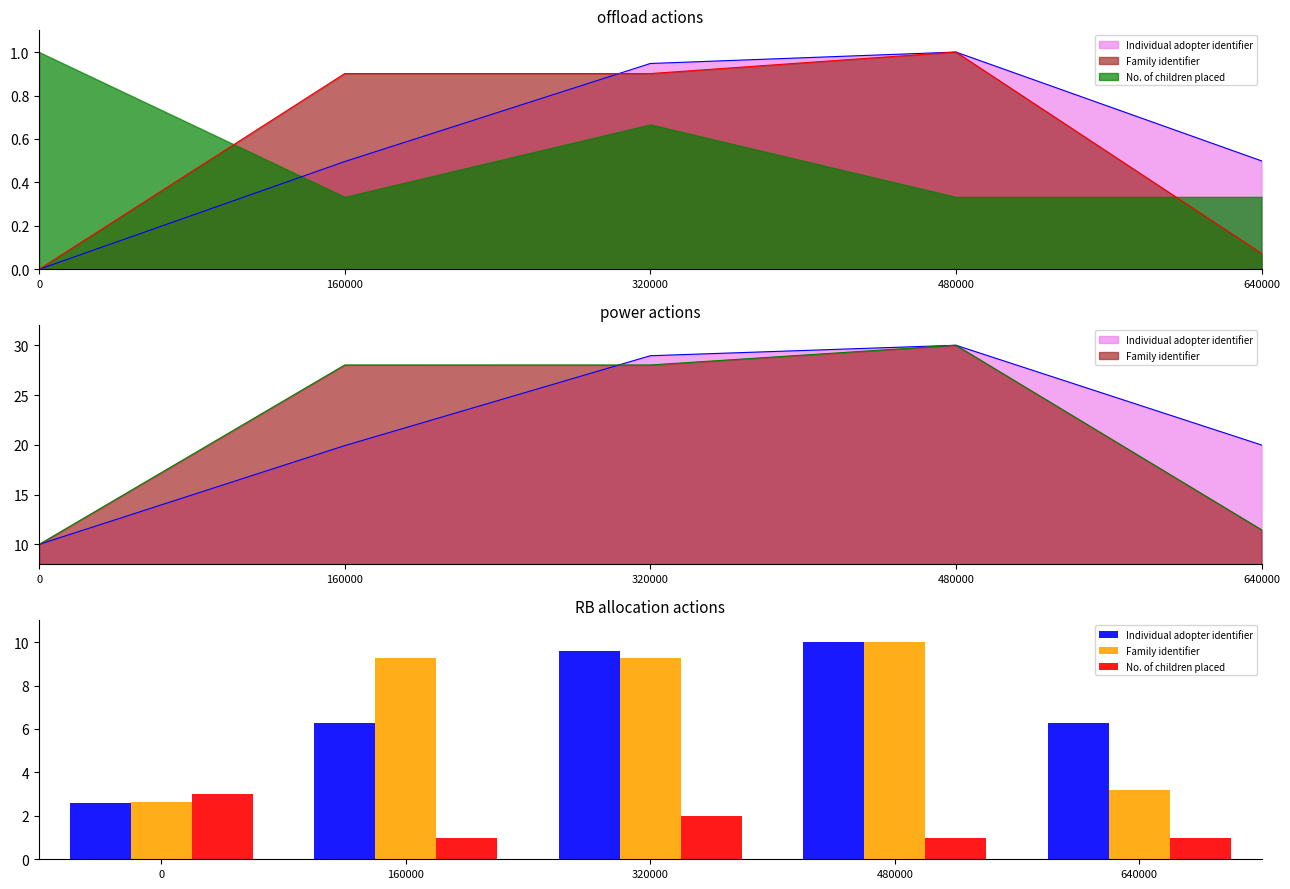

List the labels in order of No. of children placed value, largest first.

0, 320000, 160000, 480000, 640000